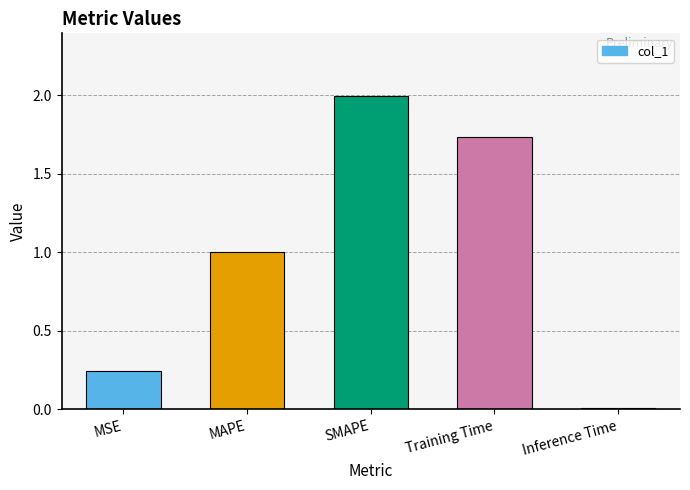

The value at Inference Time is 0.0. True or false?

True